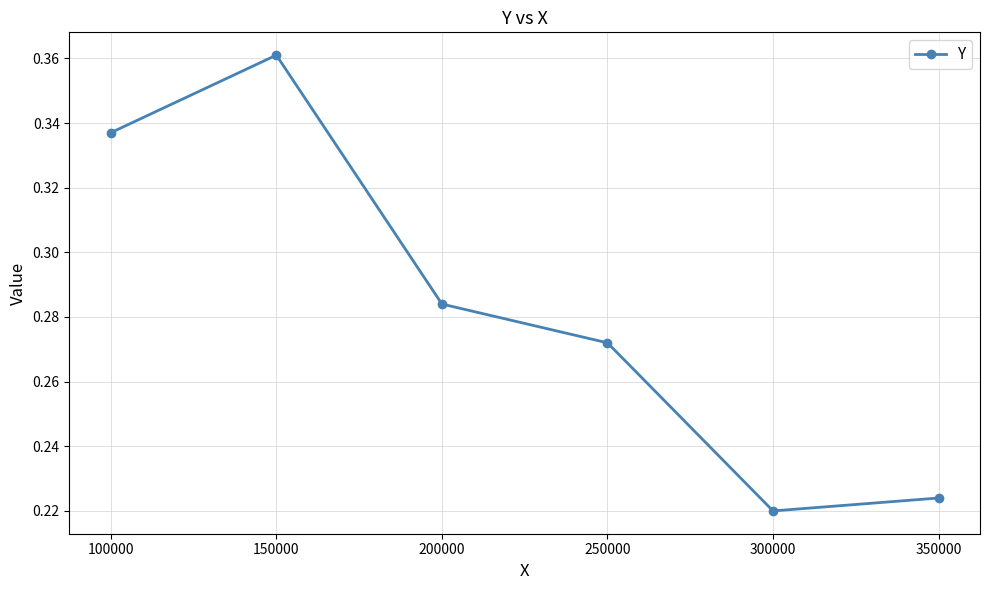

What is the difference between the second highest and minimum values?

0.1